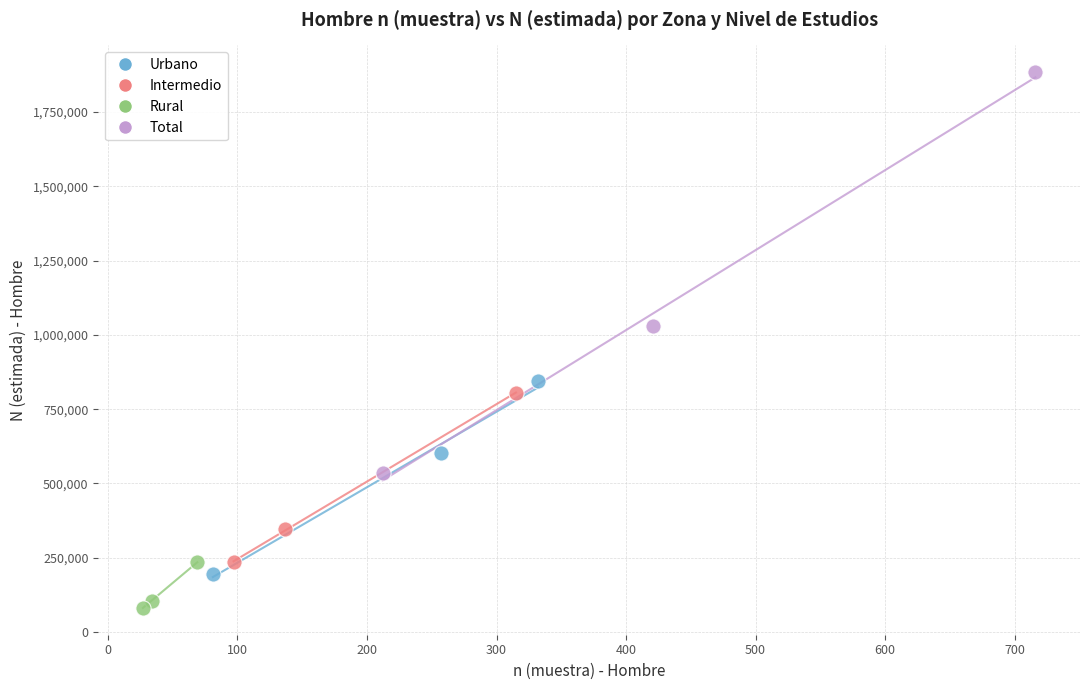

Which series contains the highest Y value?

Total